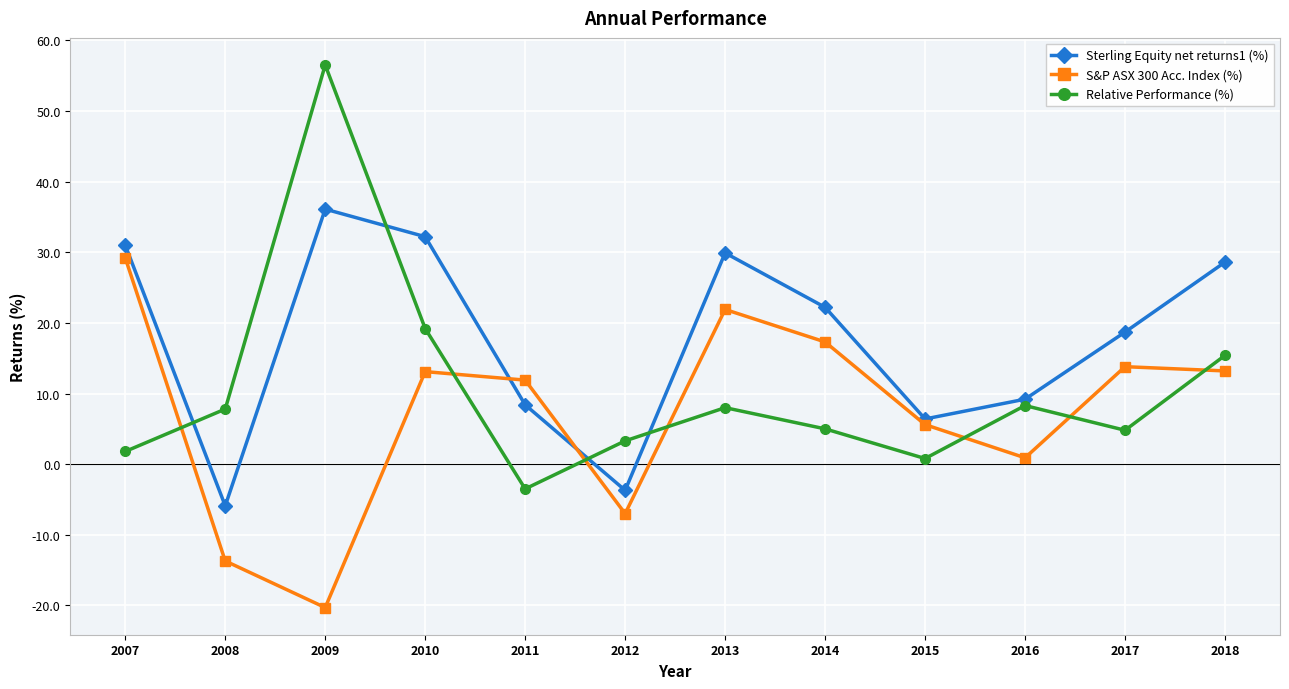

Is the value of S&P ASX 300 Acc. Index (%) at 2016 greater than the value of Relative Performance (%) at 2016?

No